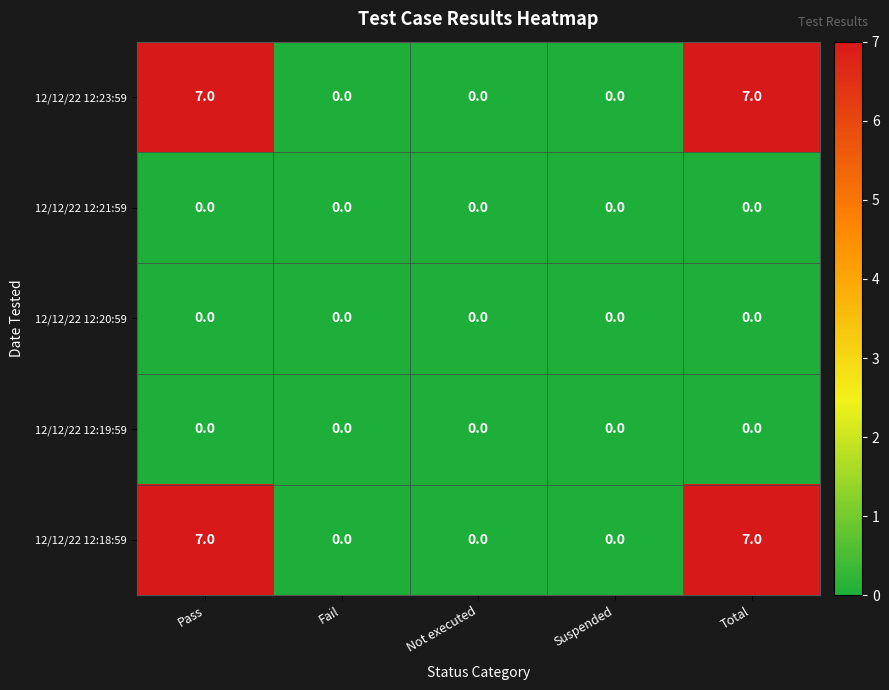

How many 12/12/22 12:23:59 values are between 0 and 7?

5